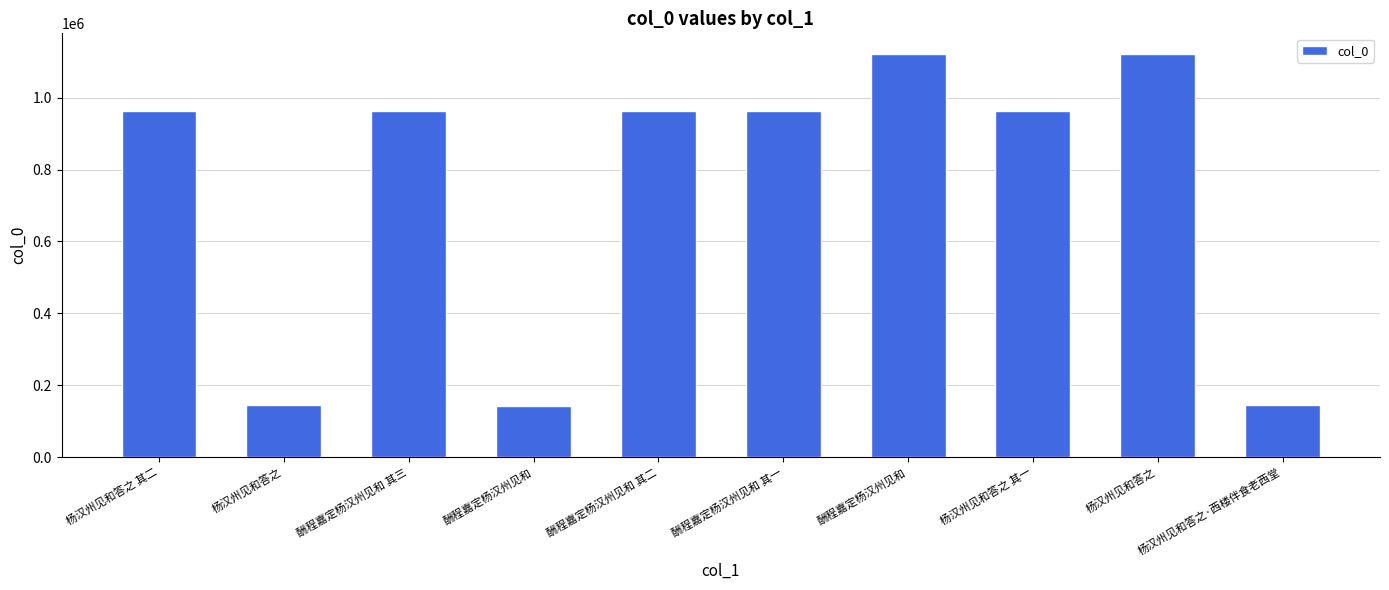

List the labels in order of value, largest first.

酬程嘉定杨汉州见和, 杨汉州见和答之, 酬程嘉定杨汉州见和 其一, 酬程嘉定杨汉州见和 其二, 酬程嘉定杨汉州见和 其三, 杨汉州见和答之 其一, 杨汉州见和答之 其二, 杨汉州见和答之·西楼伴食老西堂, 杨汉州见和答之, 酬程嘉定杨汉州见和